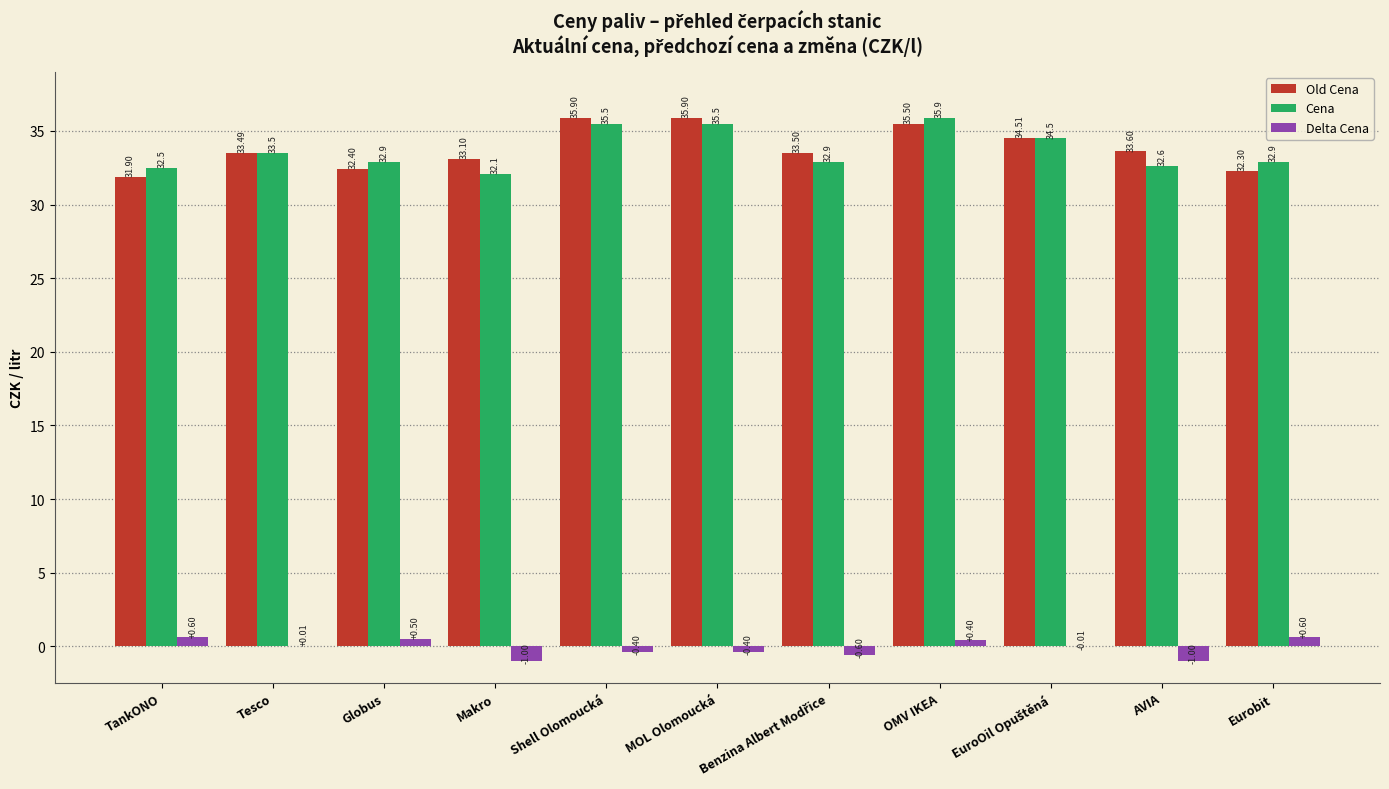

What is the difference between the Cena values at Eurobit and OMV IKEA?

3.0